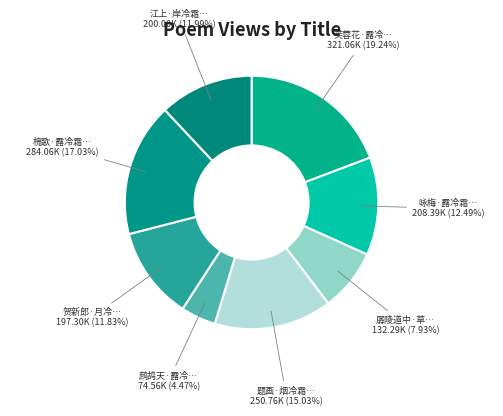

How many slices are in this pie chart?

8